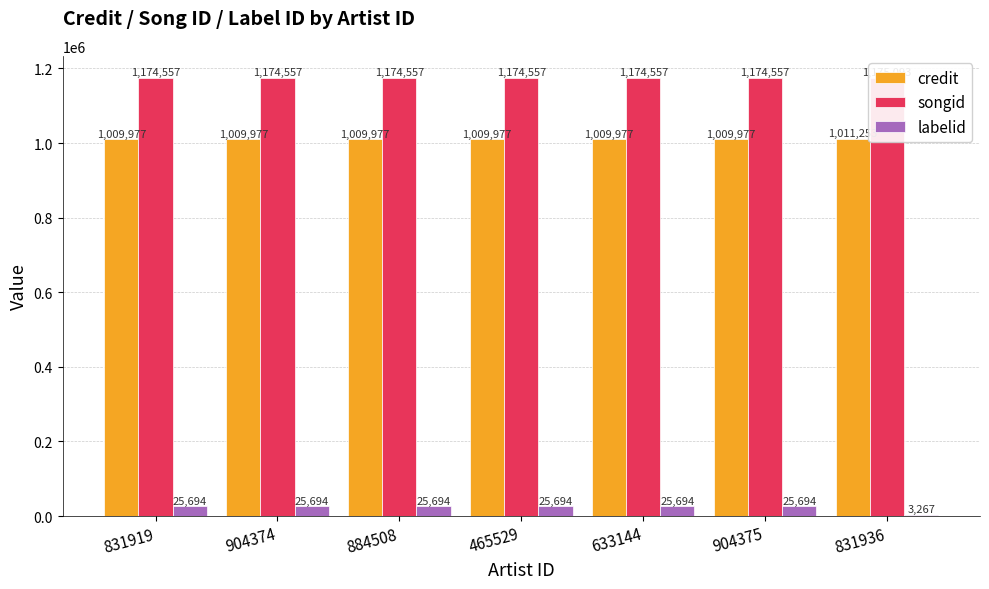

Reading left to right, extract all data points from this chart.

credit: 831919=1009977	904374=1009977	884508=1009977	465529=1009977	633144=1009977	904375=1009977	831936=1011253
songid: 831919=1174557	904374=1174557	884508=1174557	465529=1174557	633144=1174557	904375=1174557	831936=1175093
labelid: 831919=25694	904374=25694	884508=25694	465529=25694	633144=25694	904375=25694	831936=3267